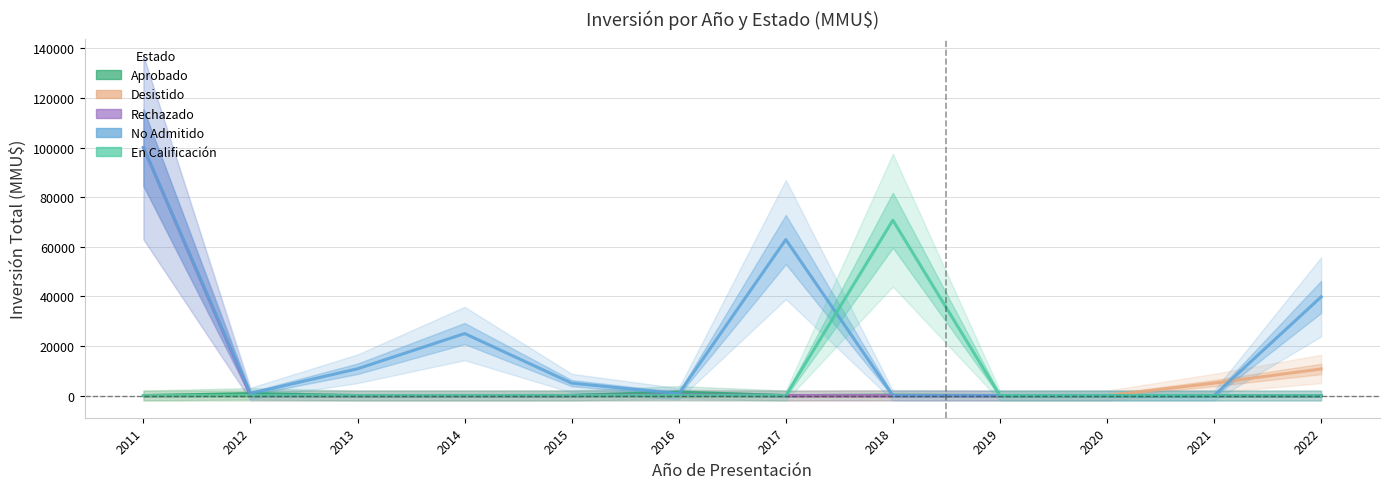

Which has a higher value, 2015 or 2011?

2015